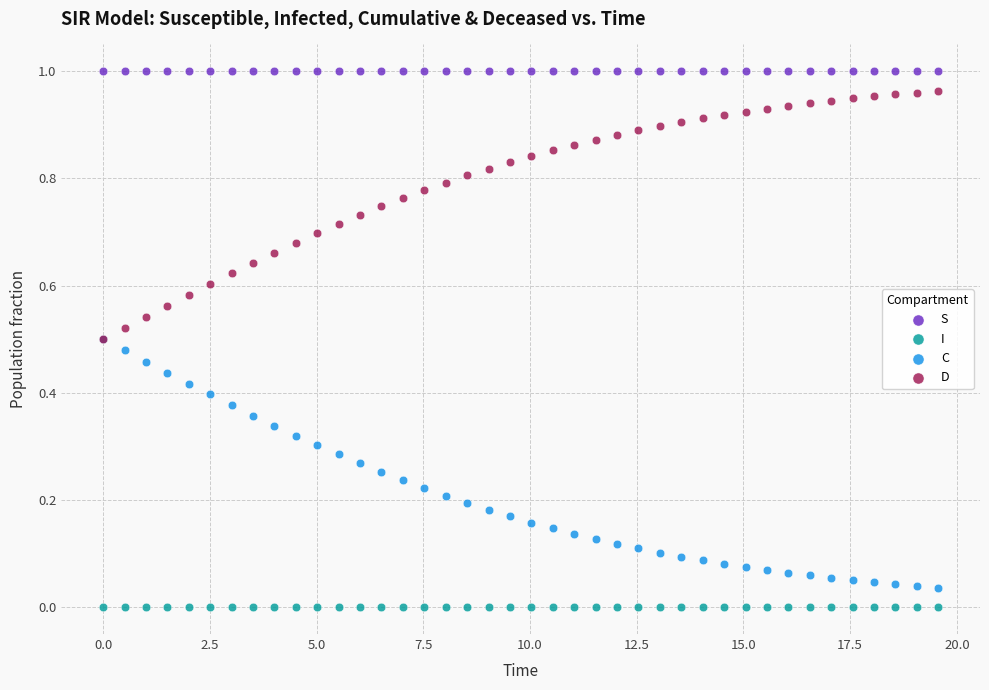

What are all the series names shown in the legend?

S, I, C, D